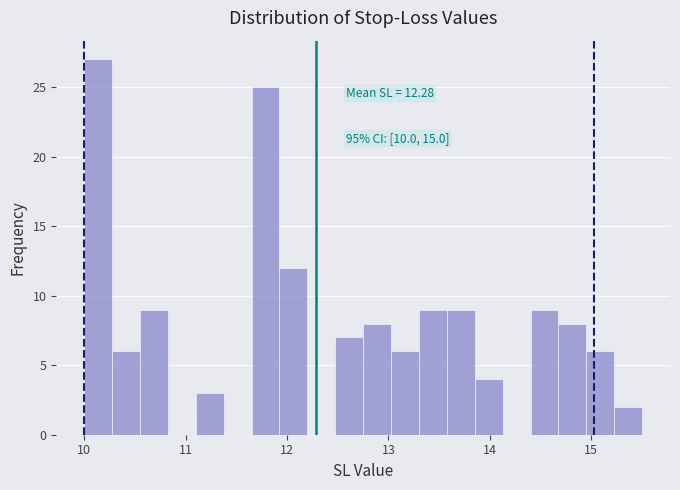

Read against the x-axis, roughly where is the centre of the tallest bar?

10.1